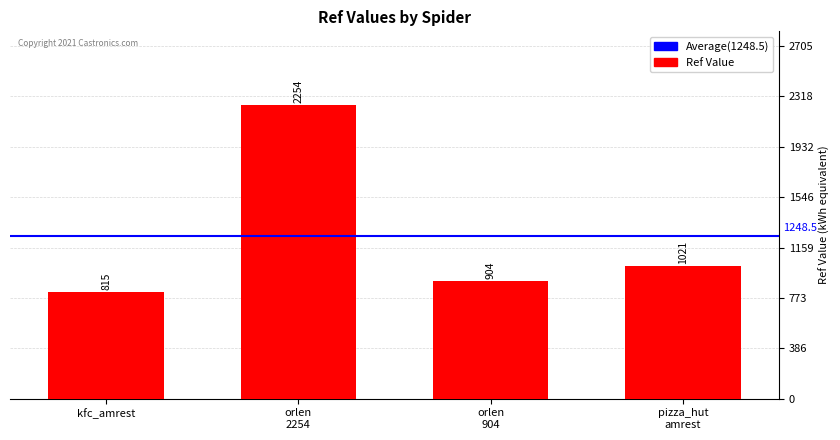

The value at pizza_hut
amrest is 1396. True or false?

False